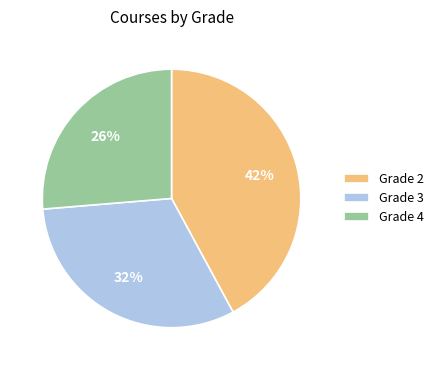

Approximately how many times larger is the value at Grade 3 compared to Grade 4?

1.2